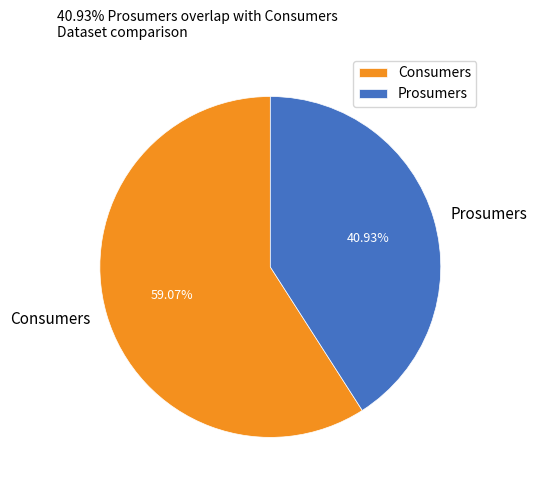

What is the largest slice in the pie chart?

Consumers